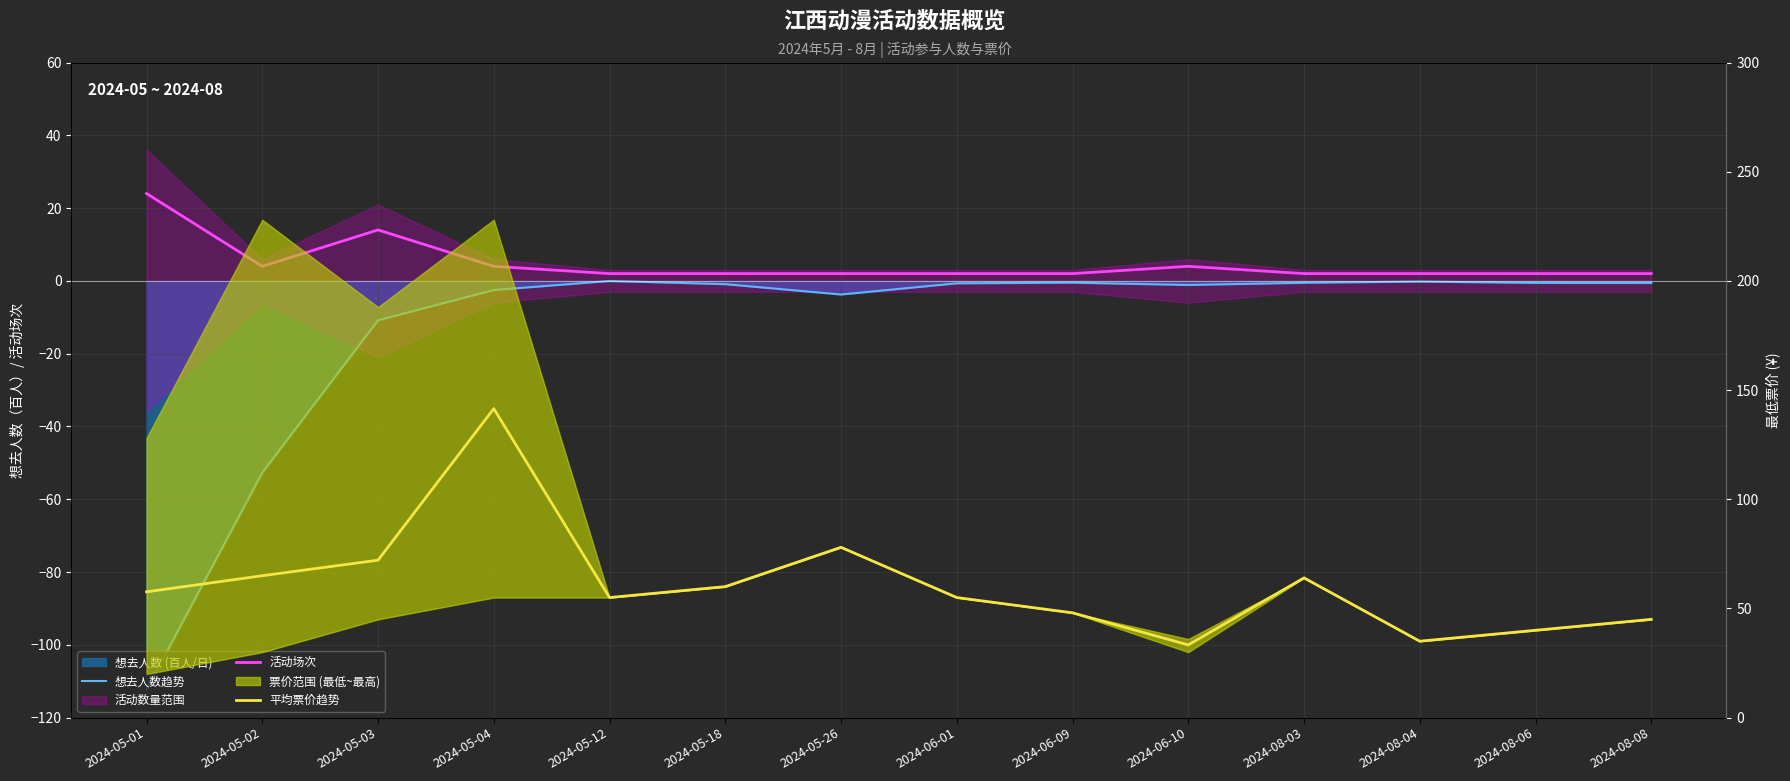

What is the sum of all 活动场次 values?

68.0